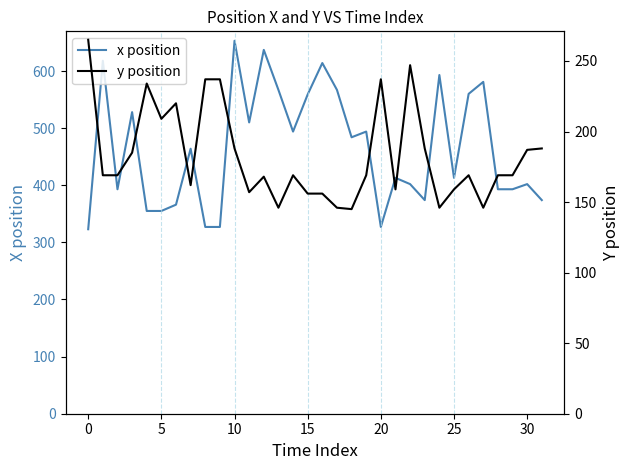

Which label corresponds to the smallest value in the chart?

18